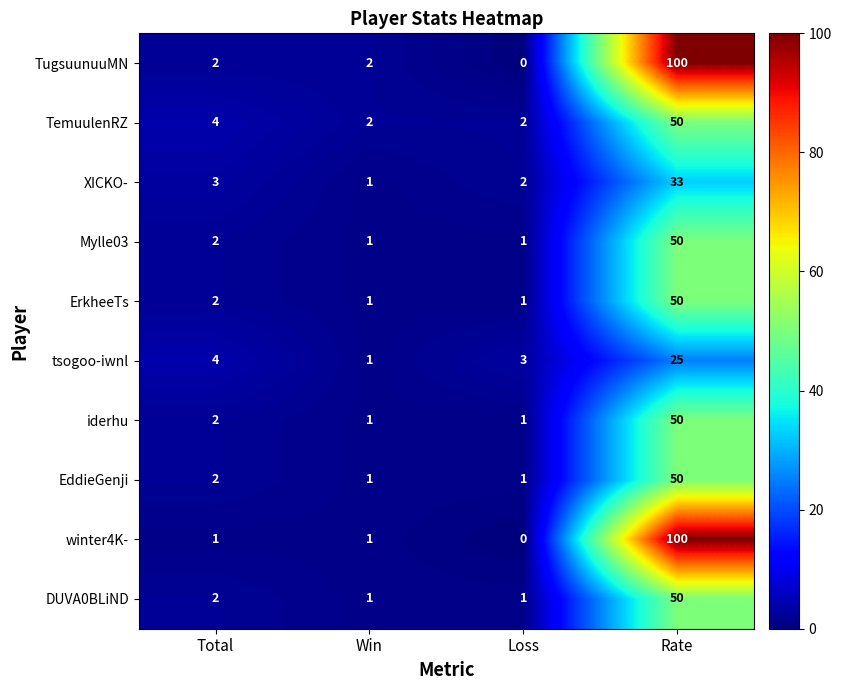

True or false: Mylle03 has a value of 20 at Rate.

False